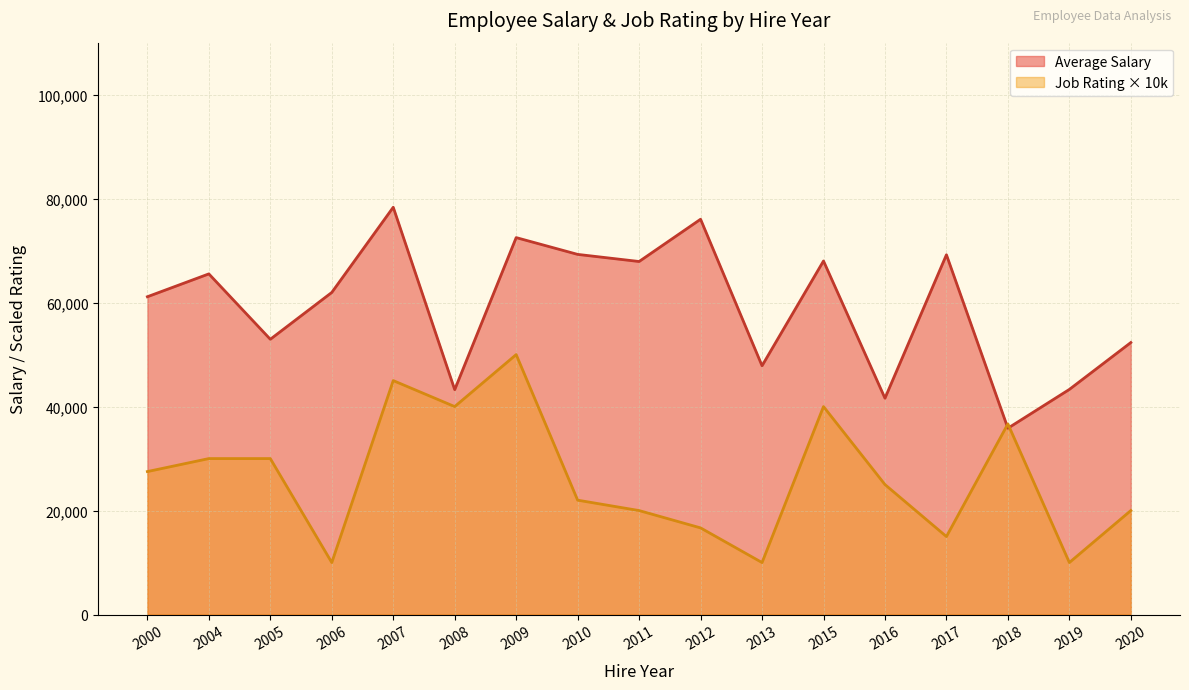

Which series has the largest total across all categories?

Average Salary